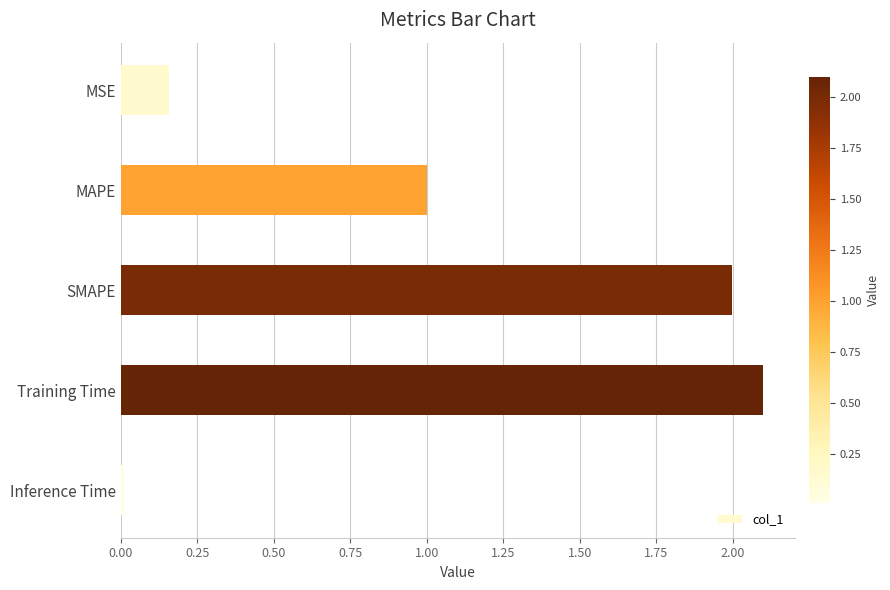

What is the value of the 4th bar from the top?

2.1